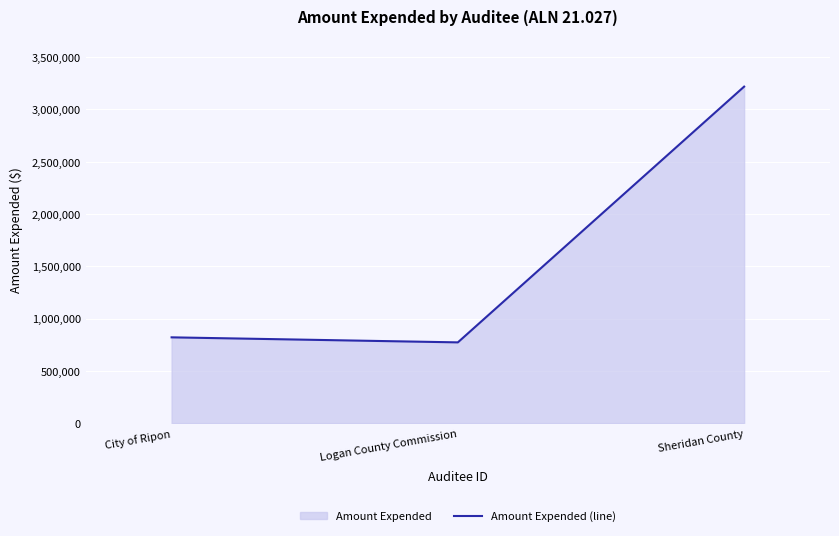

What is the difference between the maximum and minimum values?

2445311